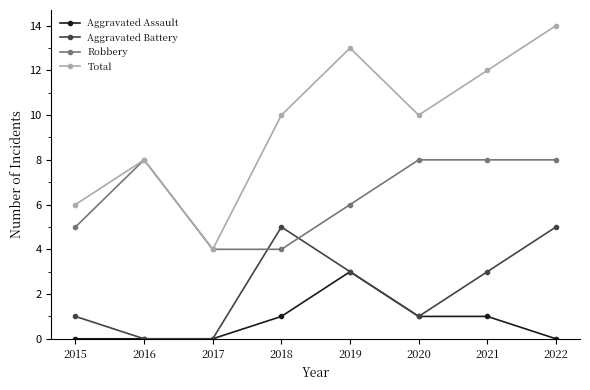

At which label does Total reach its peak?

2022